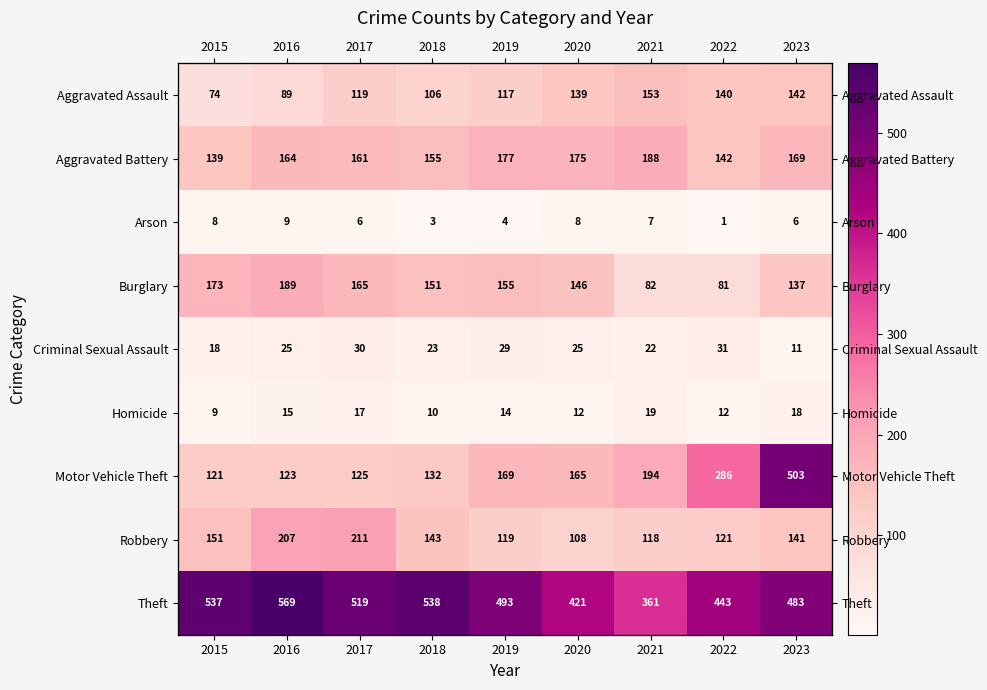

What is the greatest value displayed?

569